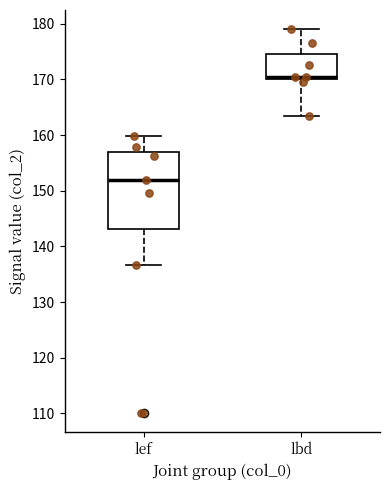

Which box's median line is the highest?

lbd